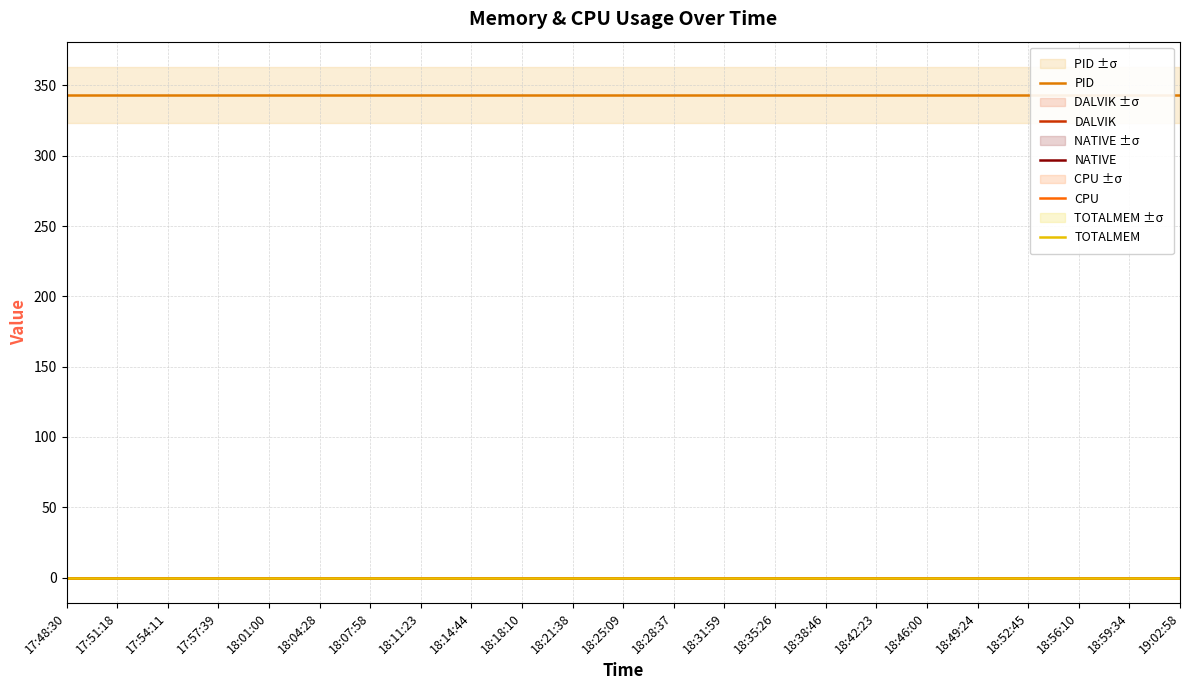

List the labels in order of PID value, smallest first.

17:48:30, 17:51:18, 17:54:11, 17:57:39, 18:01:00, 18:04:28, 18:07:58, 18:11:23, 18:14:44, 18:18:10, 18:21:38, 18:25:09, 18:28:37, 18:31:59, 18:35:26, 18:38:46, 18:42:23, 18:46:00, 18:49:24, 18:52:45, 18:56:10, 18:59:34, 19:02:58